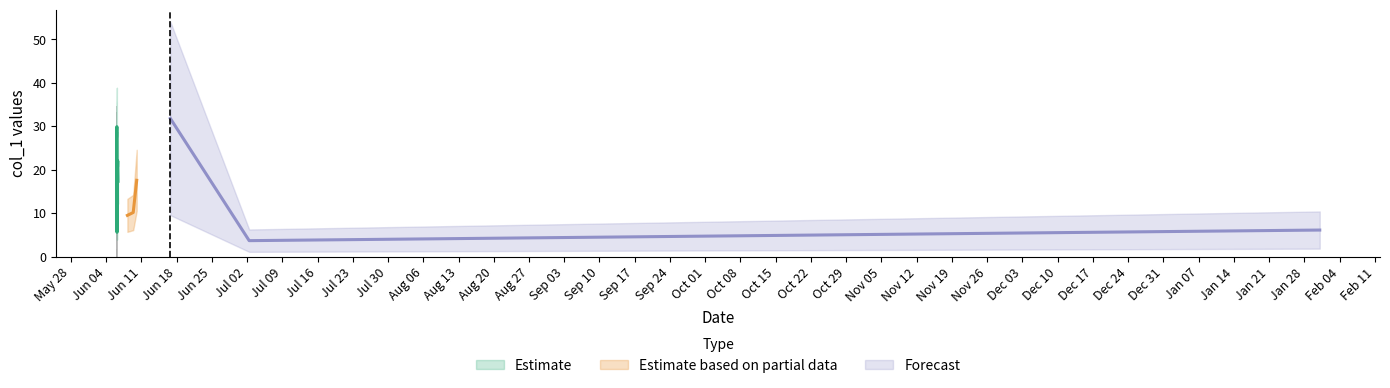

Rank the series at 2018-06-06 04:19:51 from highest to lowest value.

Estimate, Estimate based on partial data, Forecast